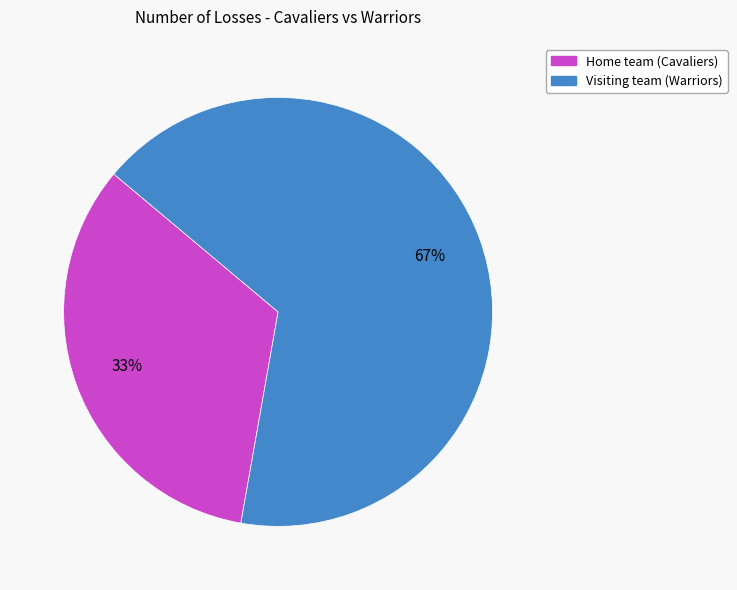

To the nearest percent, what portion does Home team (Cavaliers) represent?

33%